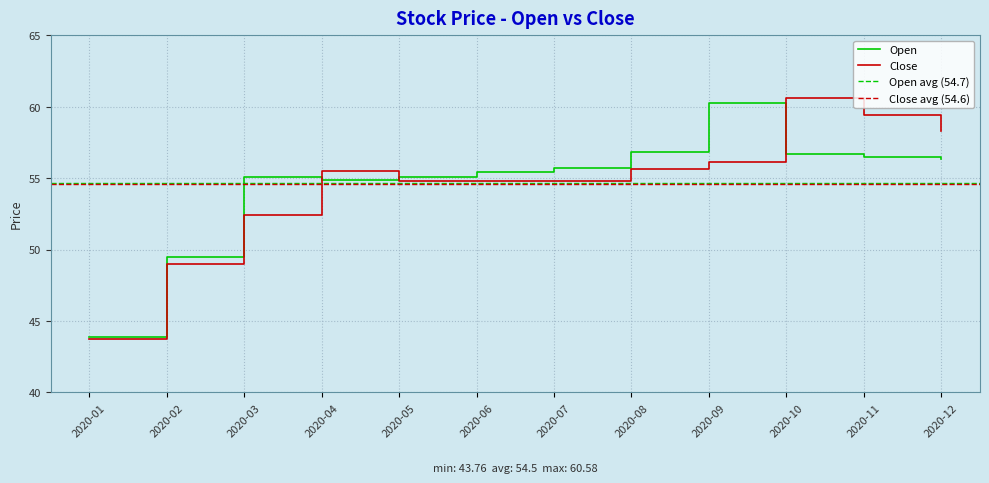

At which category does Close reach its first local peak?

2020-04